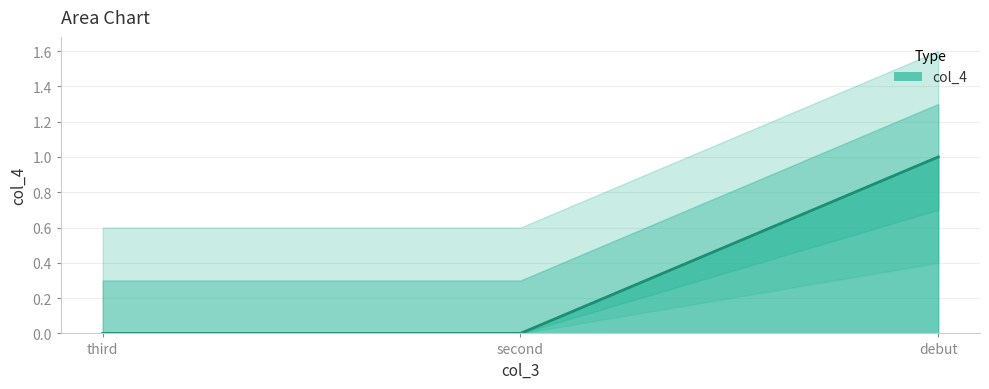

Is it true that the value at third is 0?

False